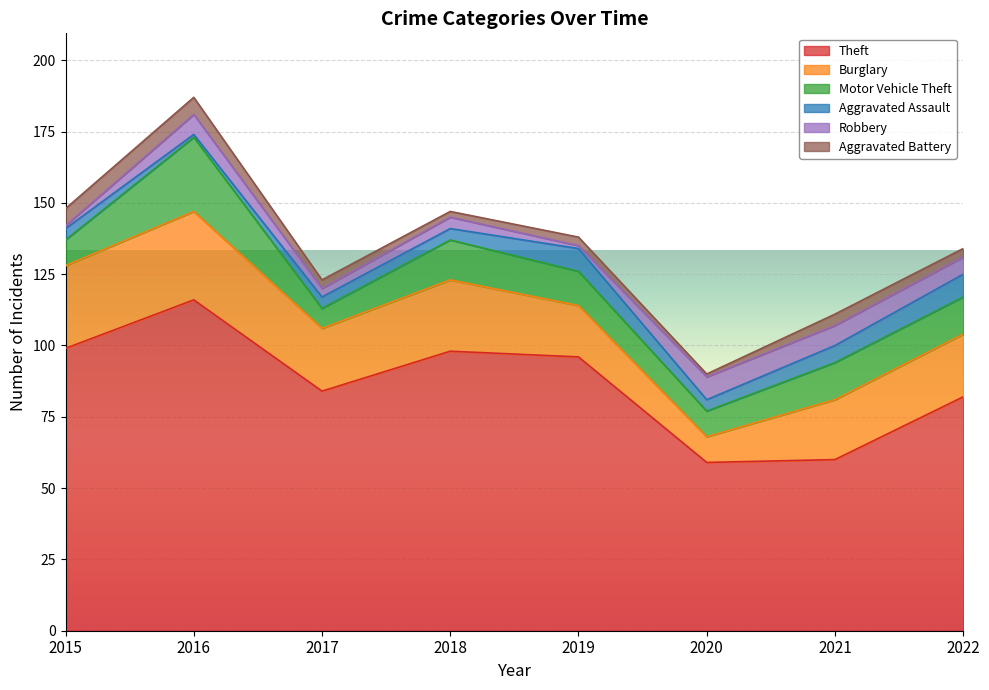

How many lines are shown in the chart?

6